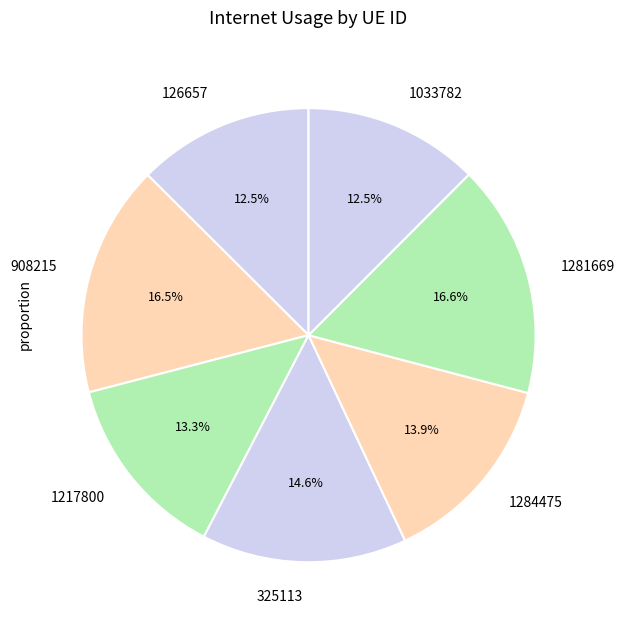

Combined, what portion of the pie is 325113 and 1033782?

27.1%